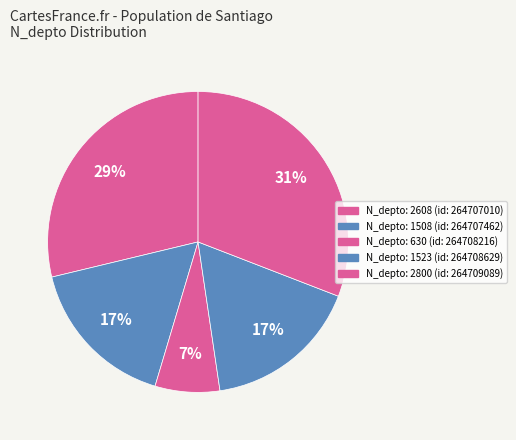

Rank the categories by value from lowest to highest.

264708216, 264707462, 264708629, 264707010, 264709089